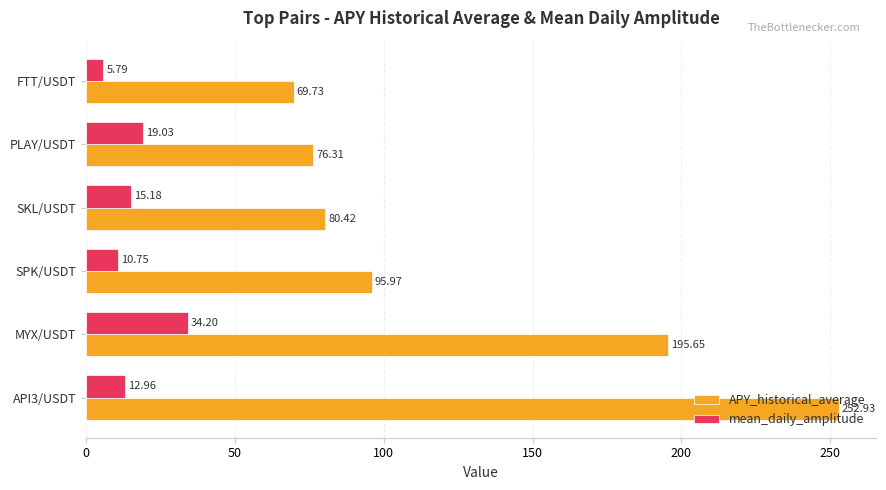

Which series has the widest spread of values?

APY_historical_average